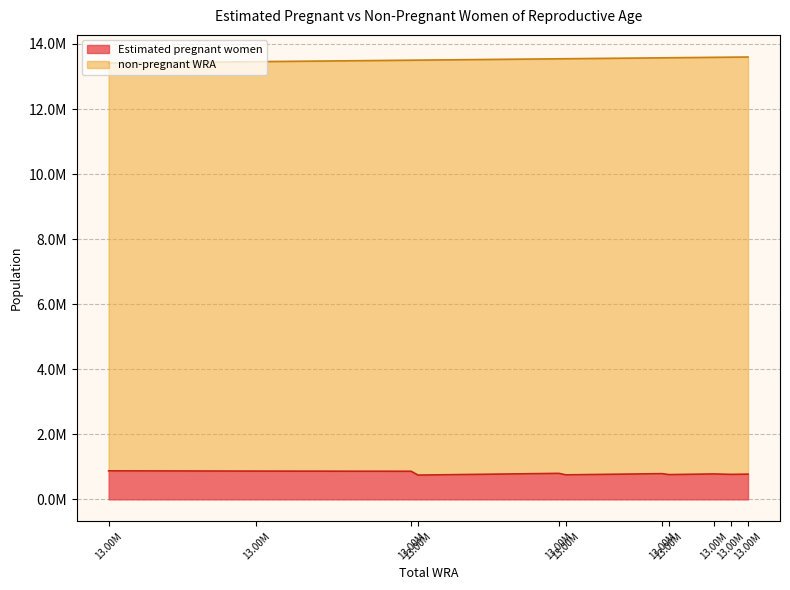

Reading left to right, what are all the values shown in this chart?

Estimated pregnant women: 877179.9	869097.2	863897.6	799354.9	790683.9	781638.0	775227.7	768480.5	761419.9	754054.7	746379.4
non-pregnant WRA: 12535820.1	12586902.8	12637102.4	12744645.1	12783316.1	12807362.0	12823772.3	12825519.5	12814580.1	12791945.3	12756620.6